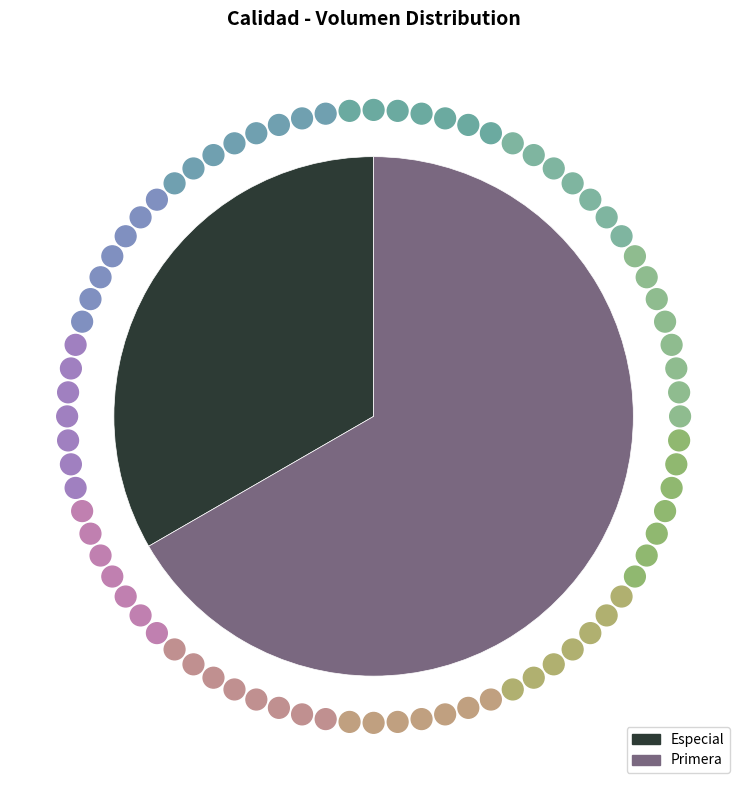

Does any single category account for the majority?

Yes